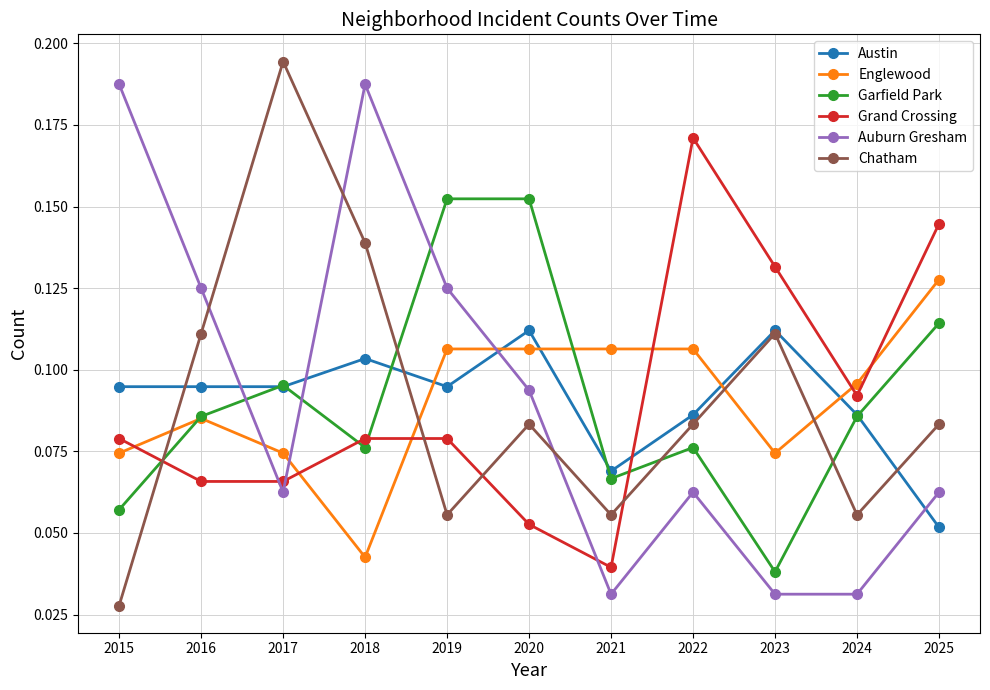

Does the chart display data point markers on the line(s)?

Yes